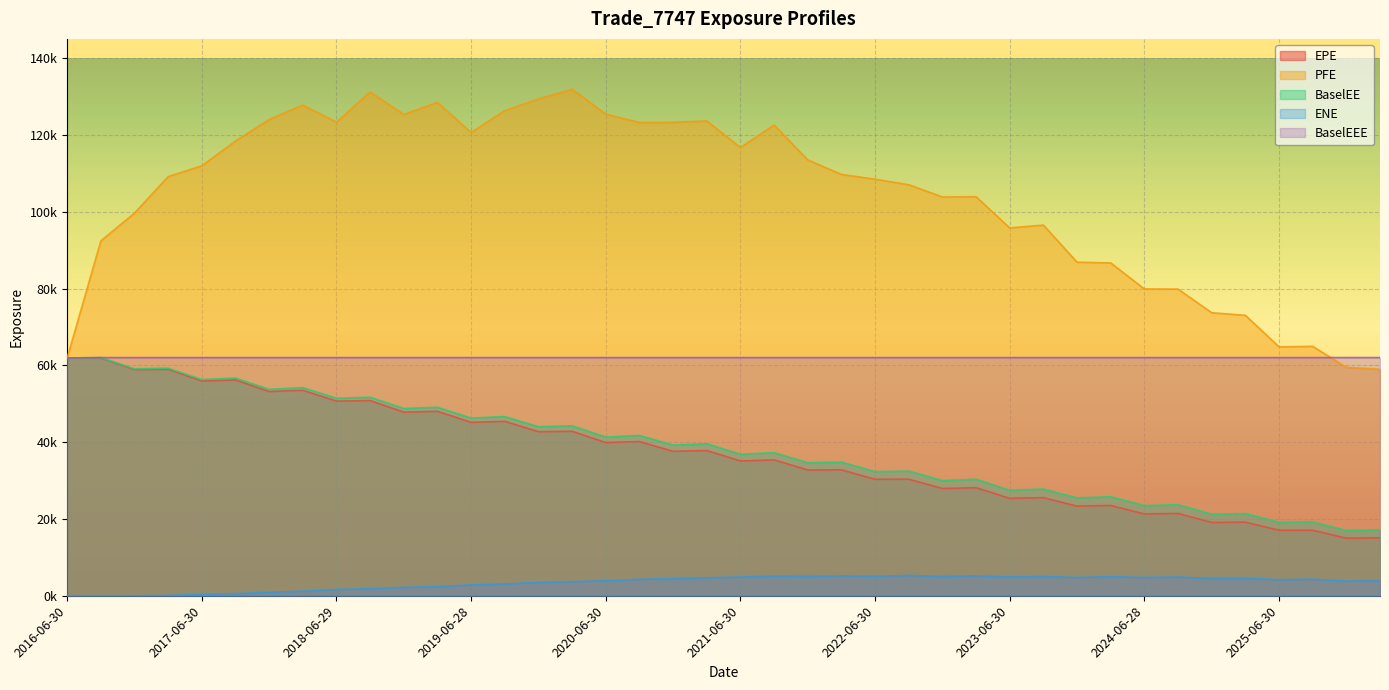

Which category has the lowest value in the PFE series?

2026-03-31